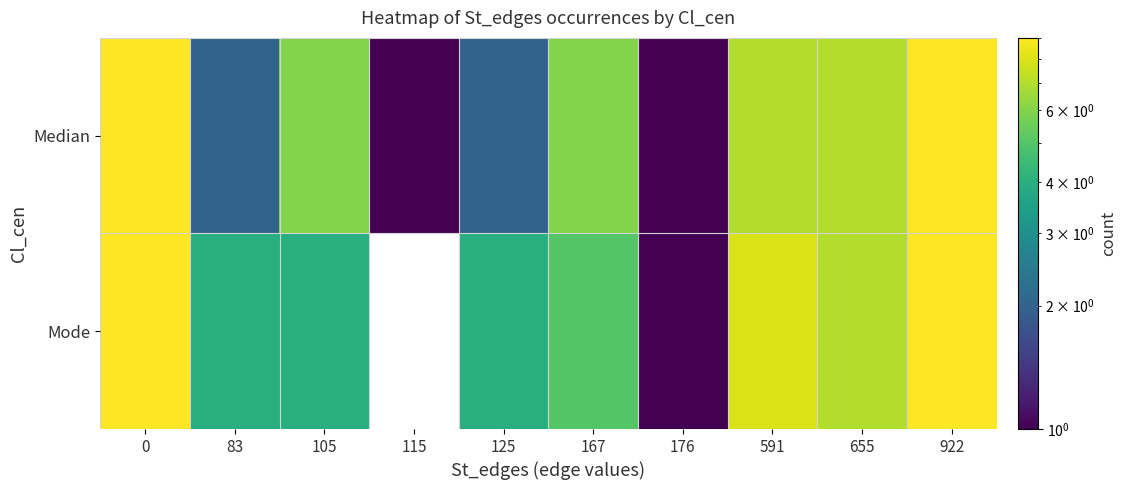

List the series in order of their peak value, lowest first.

Median, Mode